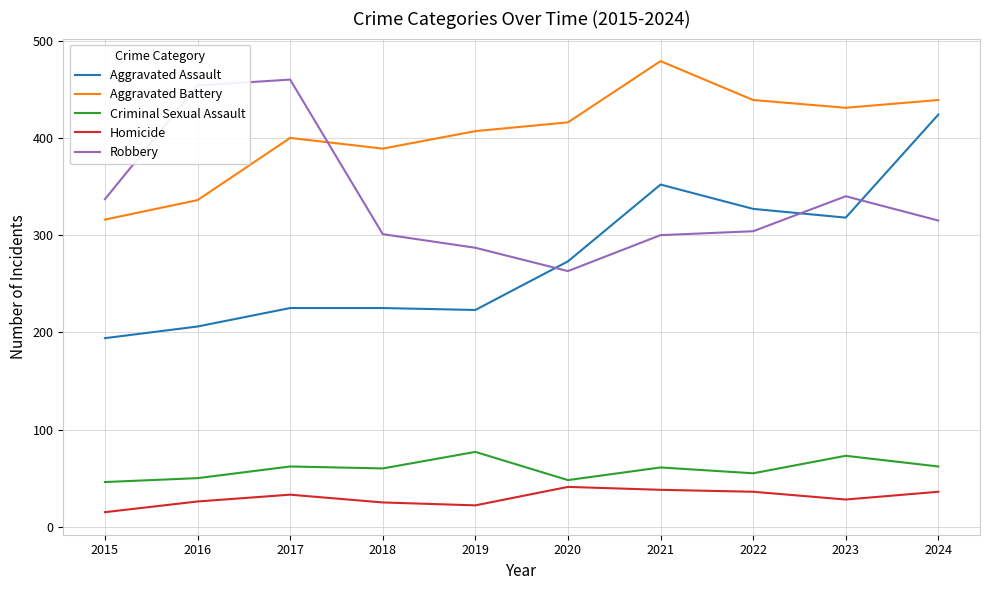

True or false: Aggravated Assault and Aggravated Battery intersect in this chart.

False